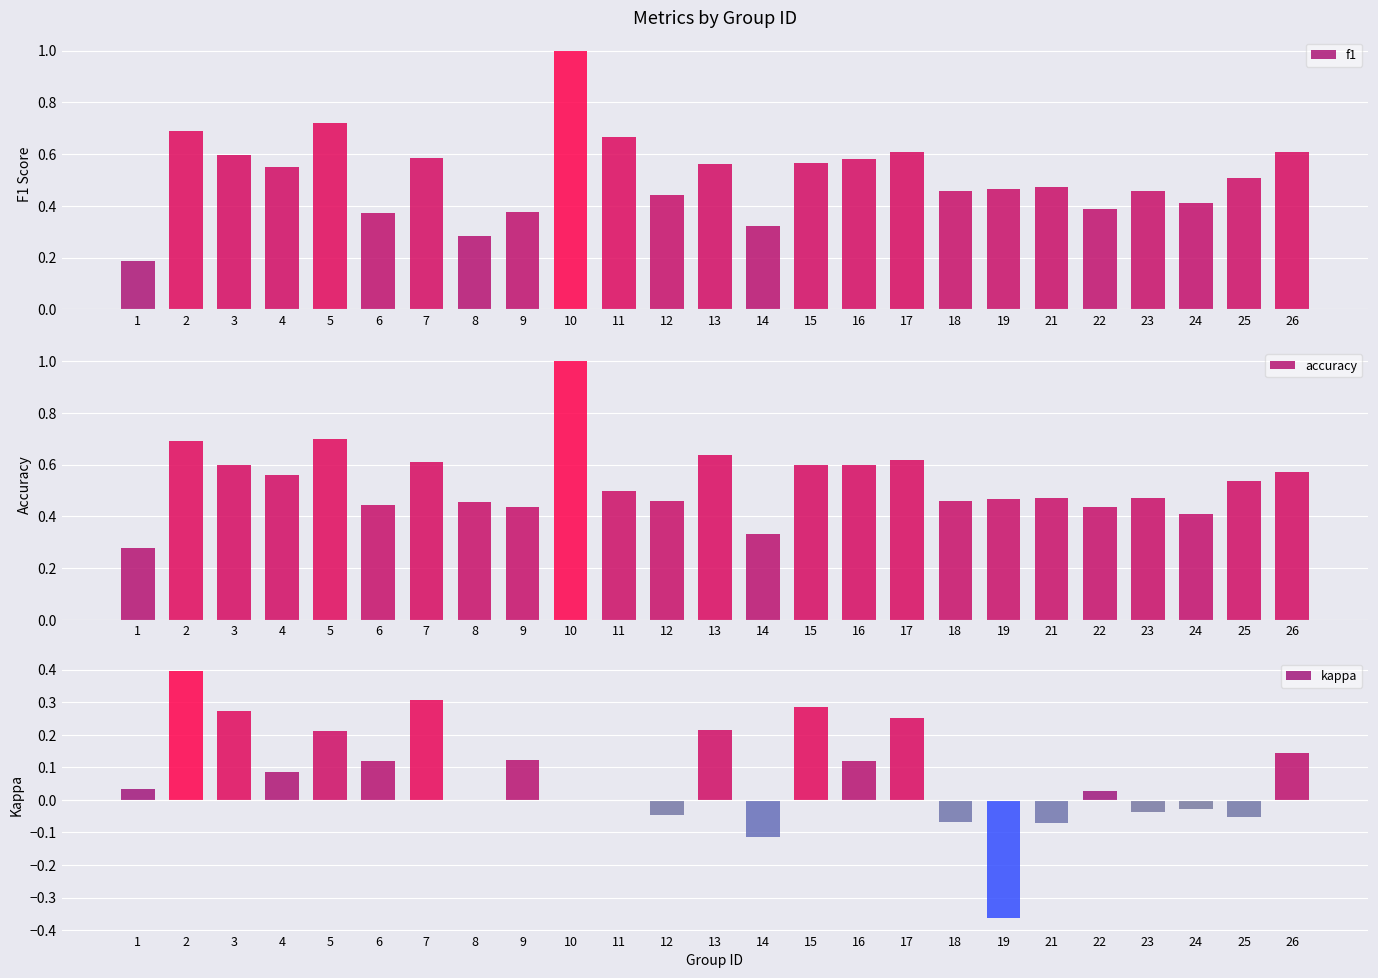

What is the approximate value of f1 at 13?

0.6